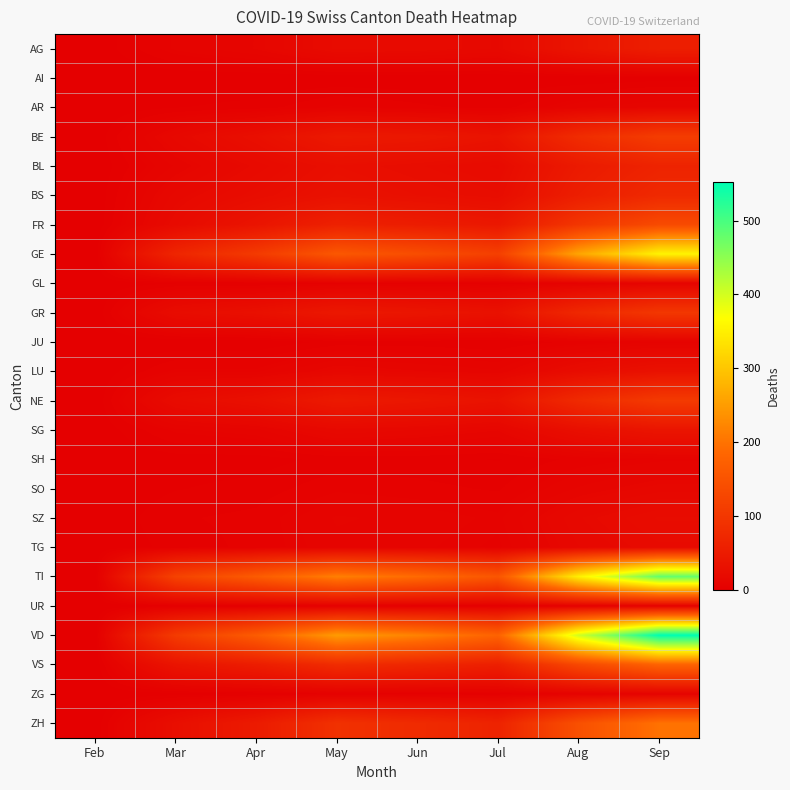

Which series has the widest spread of values?

VD